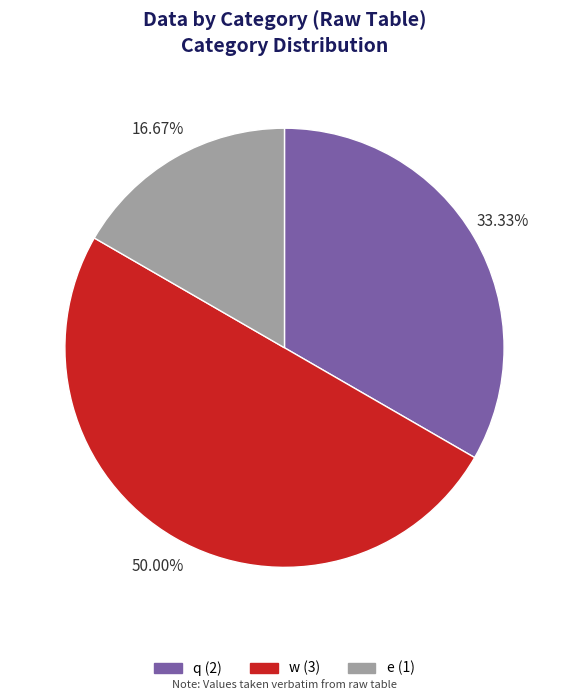

To the nearest percent, what percentage of the pie is w?

50%